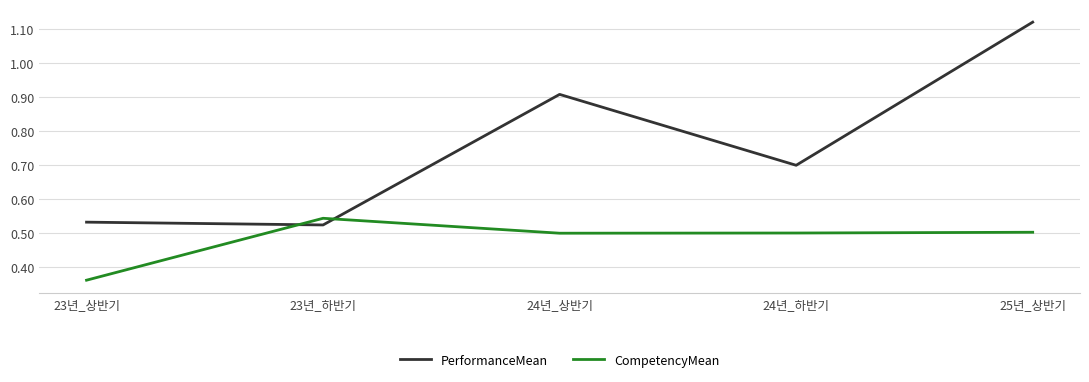

Which series ends up on top after the final intersection of CompetencyMean and PerformanceMean?

PerformanceMean